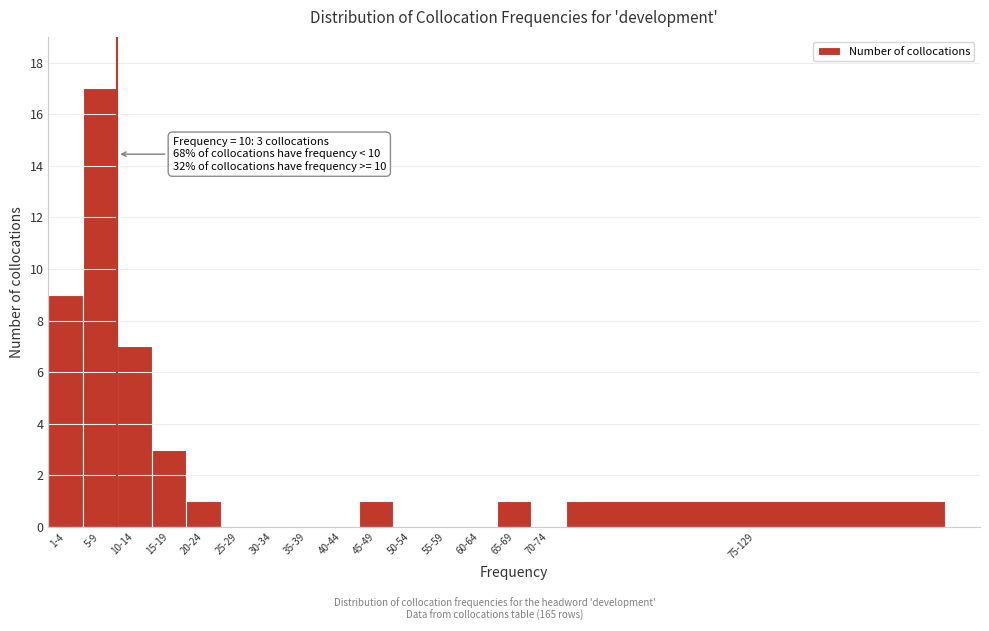

Reading right to left, transcribe all the data shown in this chart.

75-129=1	70-74=0	65-69=1	60-64=0	55-59=0	50-54=0	45-49=1	40-44=0	35-39=0	30-34=0	25-29=0	20-24=1	15-19=3	10-14=7	5-9=17	1-4=9